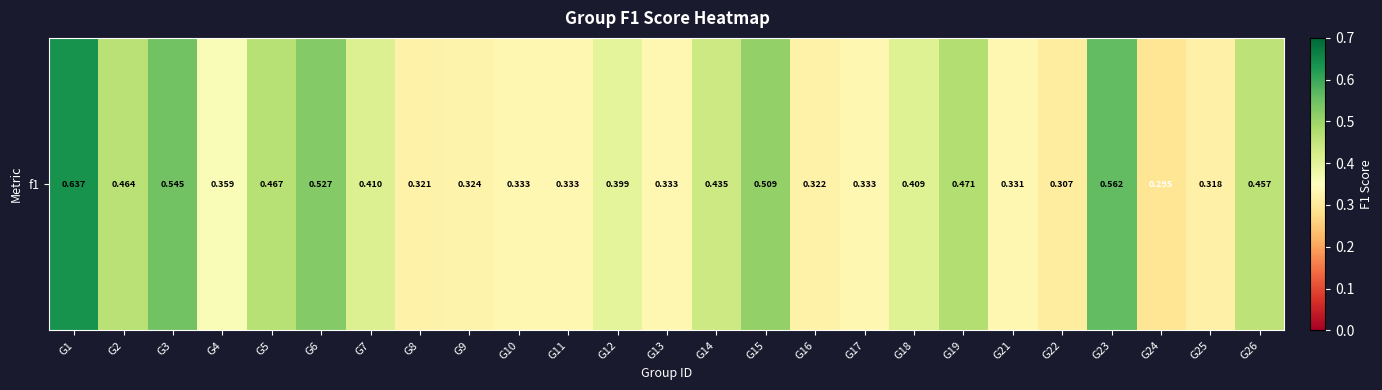

What is the difference between the values at G26 and G9?

0.1